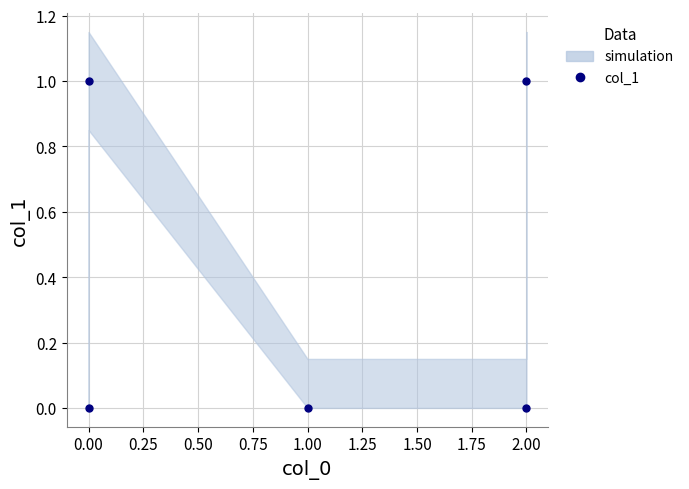

True or false: the data shows 1 at 0.00.

False